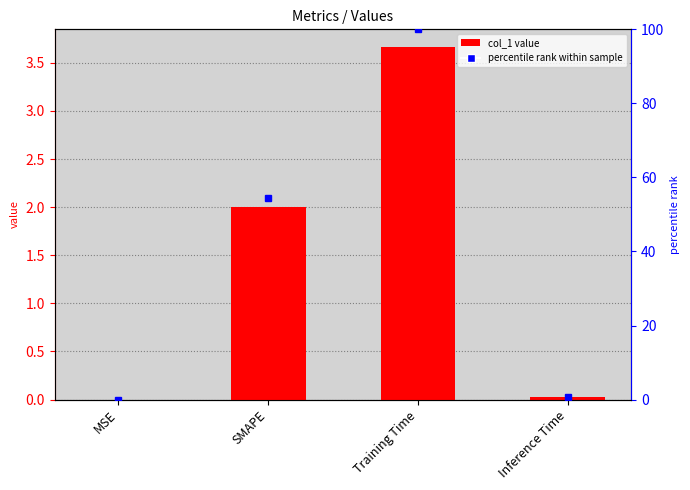

Reading left to right, what are all the values shown in this chart?

col_1: 0.0	2.0	3.7	0.0
percentile rank: 0.0	54.6	100.0	0.7